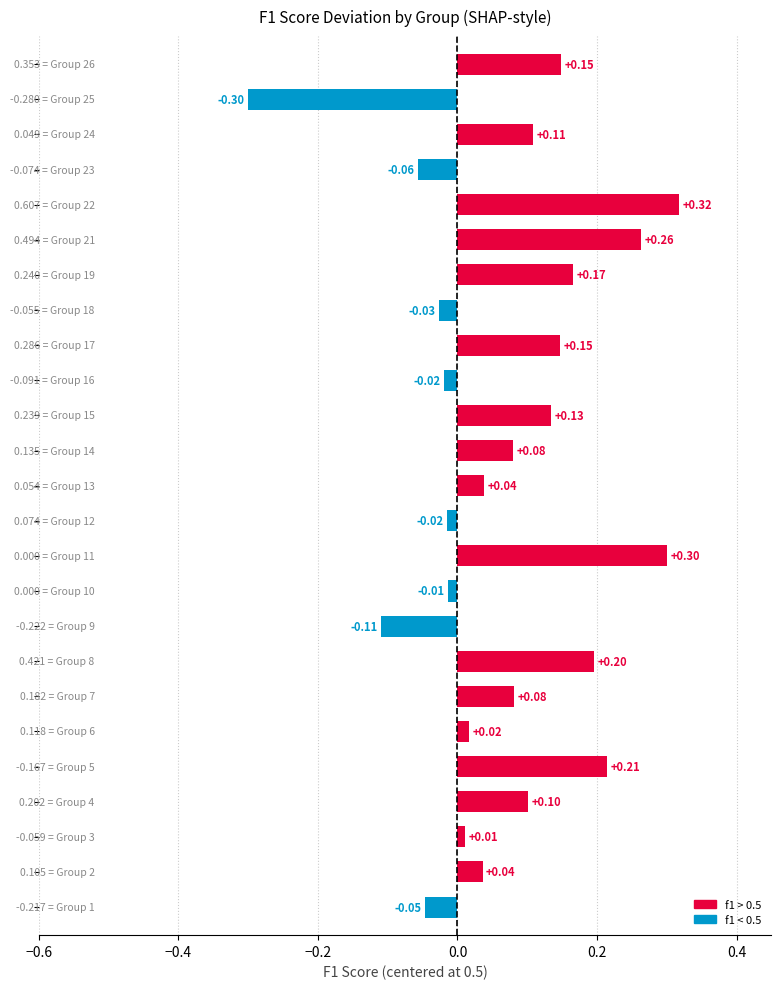

How many distinct data groups are displayed?

1